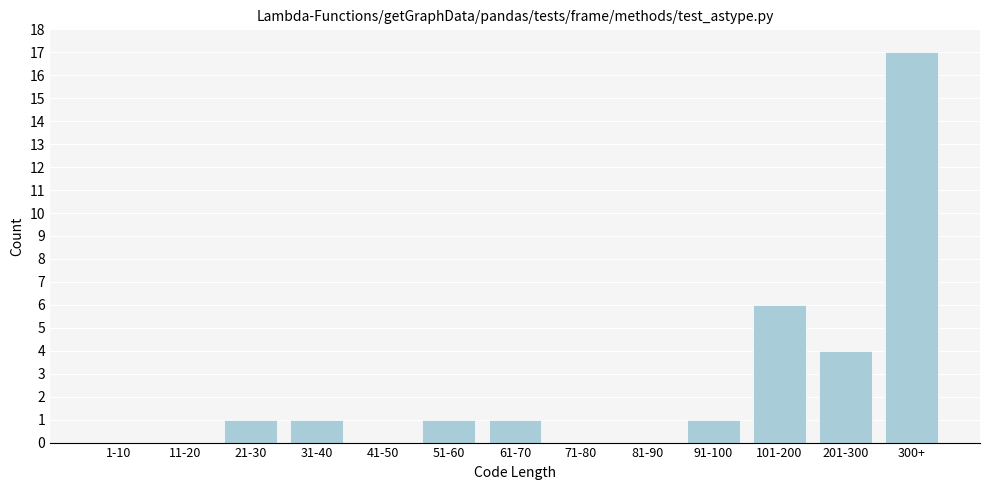

Reading right to left, extract all data points from this chart.

300+=17	201-300=4	101-200=6	91-100=1	81-90=0	71-80=0	61-70=1	51-60=1	41-50=0	31-40=1	21-30=1	11-20=0	1-10=0